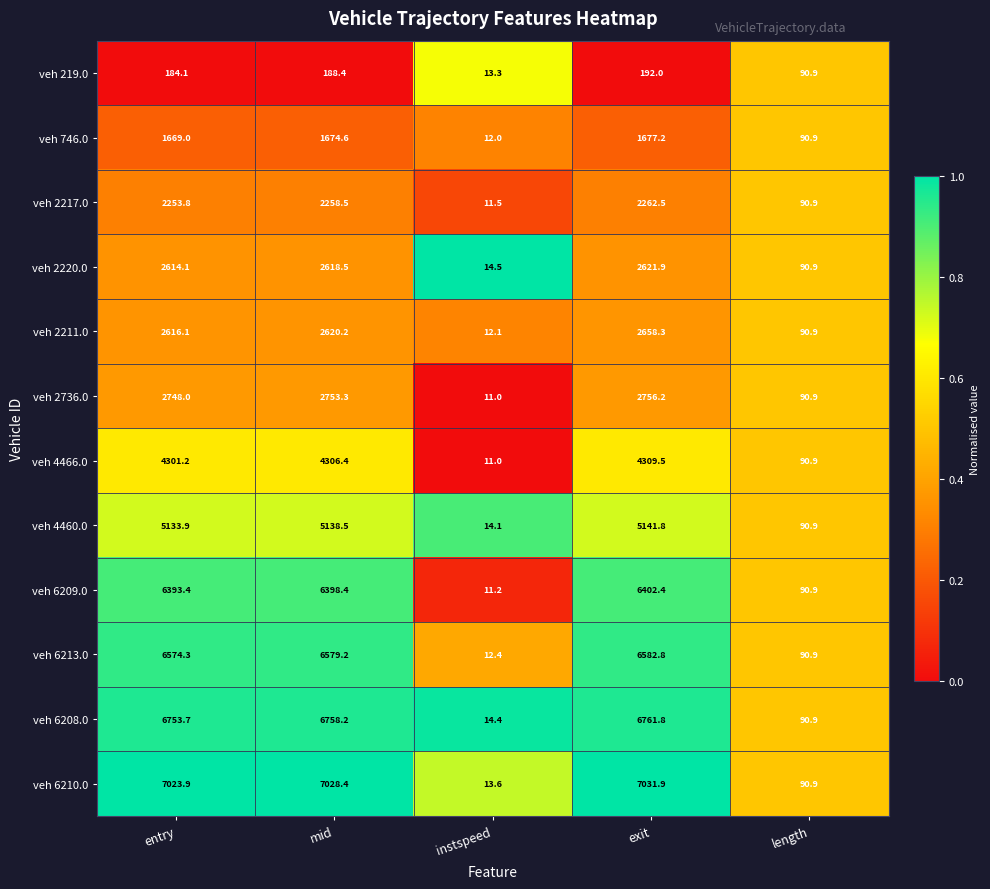

What is the total value across all series at mid?

48322.6